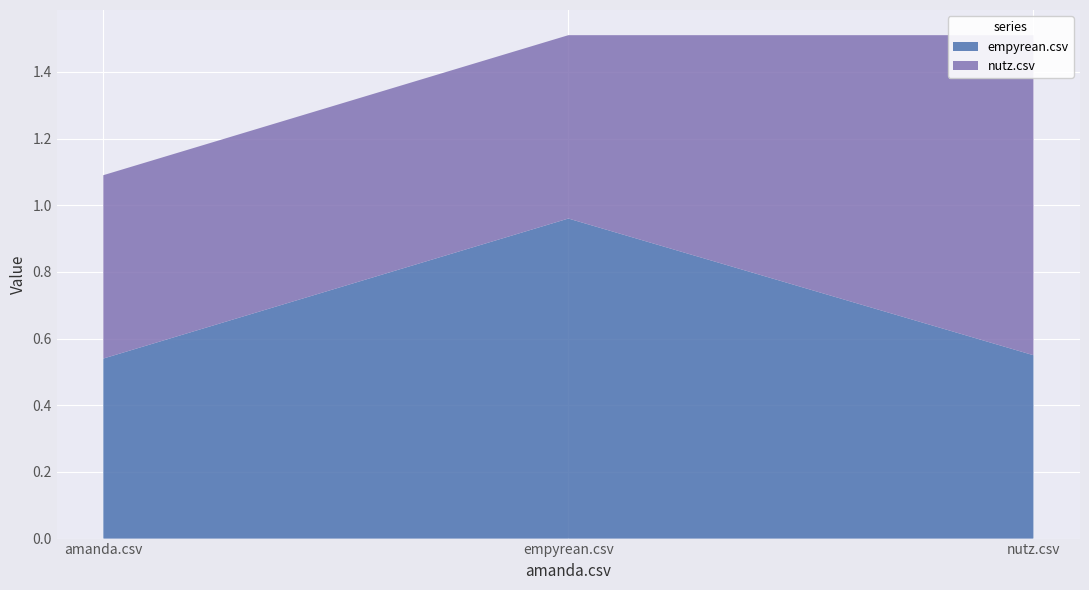

Reading left to right, extract all data points from this chart.

empyrean.csv: 0.5	1.0	0.6
nutz.csv: 0.6	0.6	1.0